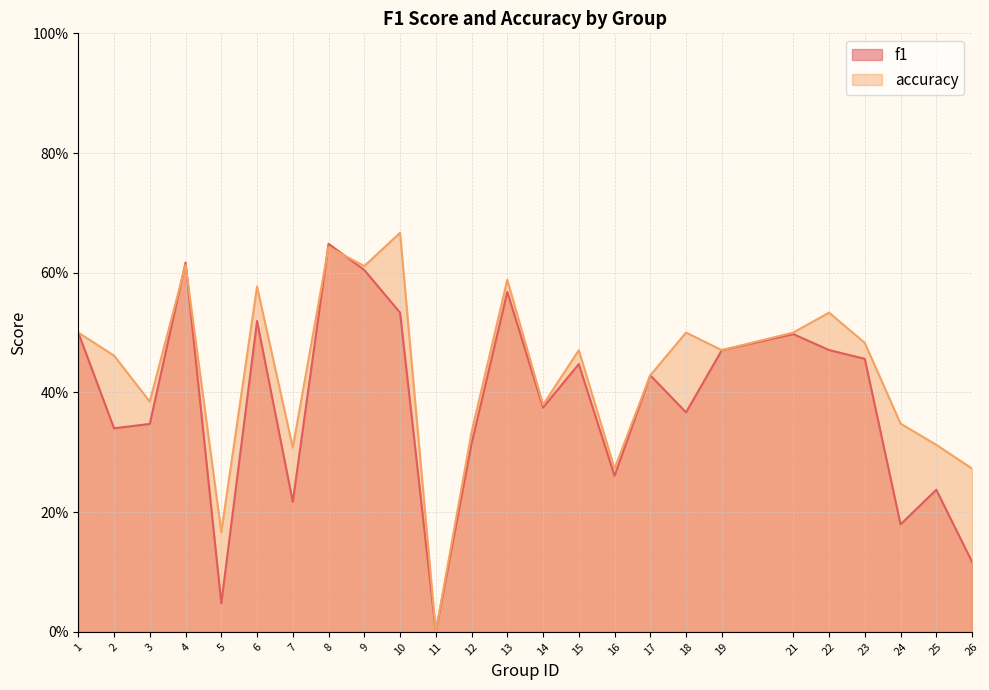

True or false: f1 has more than 1 points higher than both neighbors.

True